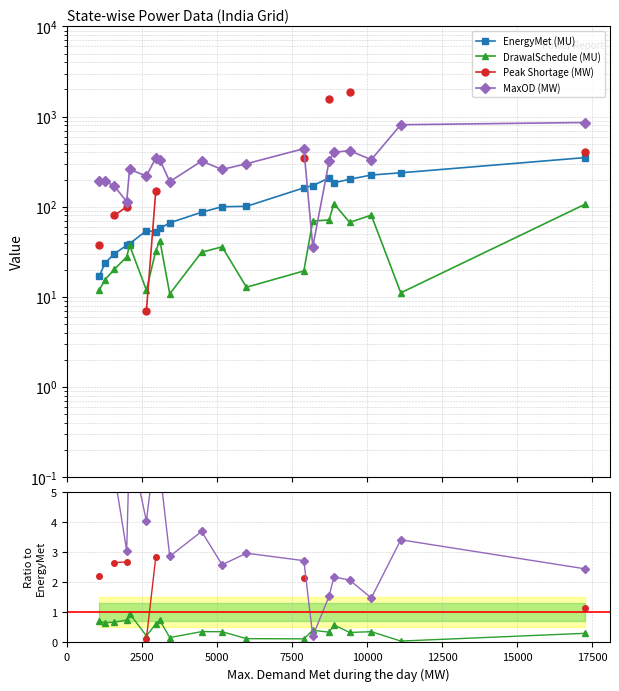

The value of DrawalSchedule (MU) at 15000 is 1.0. True or false?

False